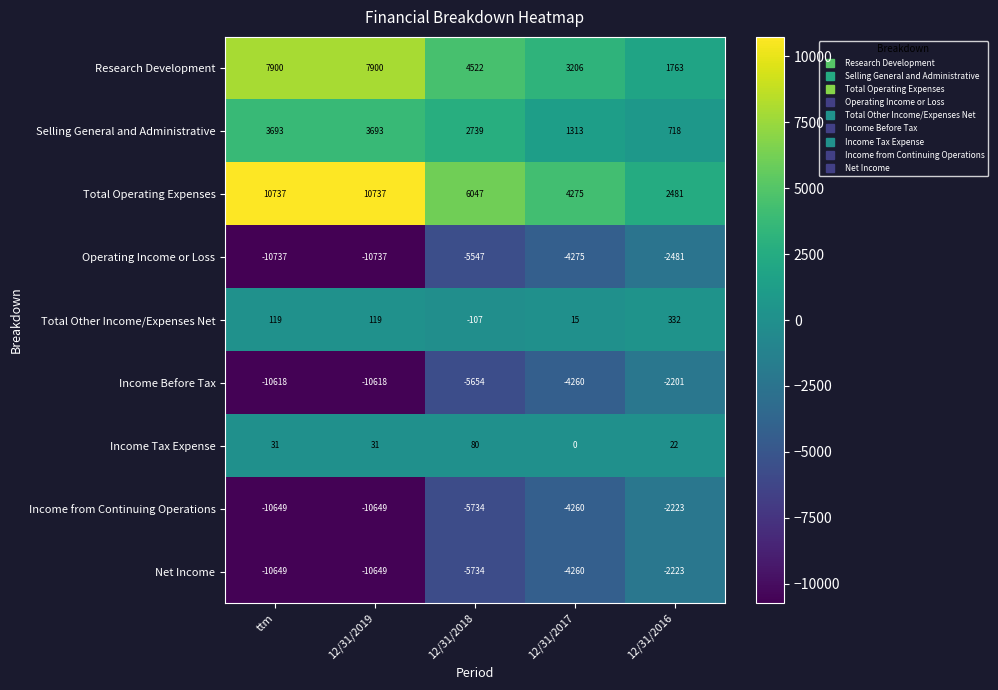

What is the difference between the maximum and second lowest values in the Net Income series?

8426